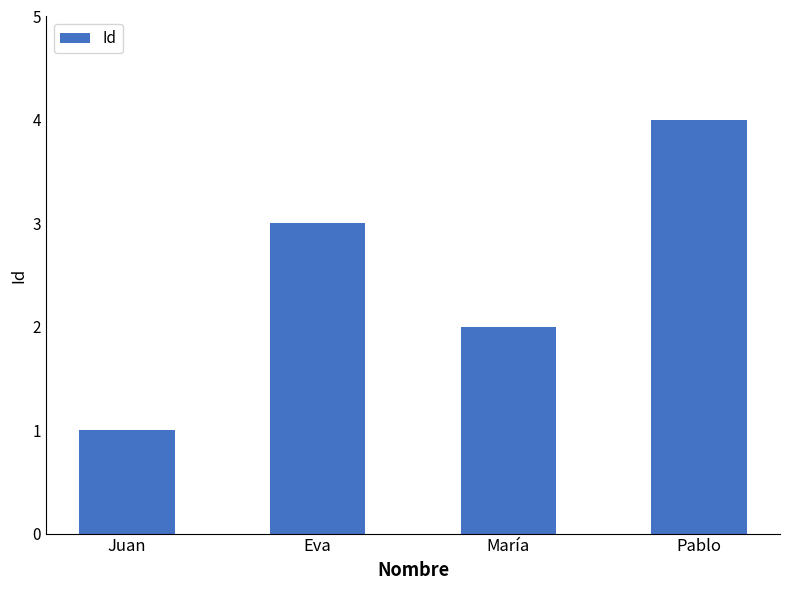

What is the difference between the second highest and minimum values?

2